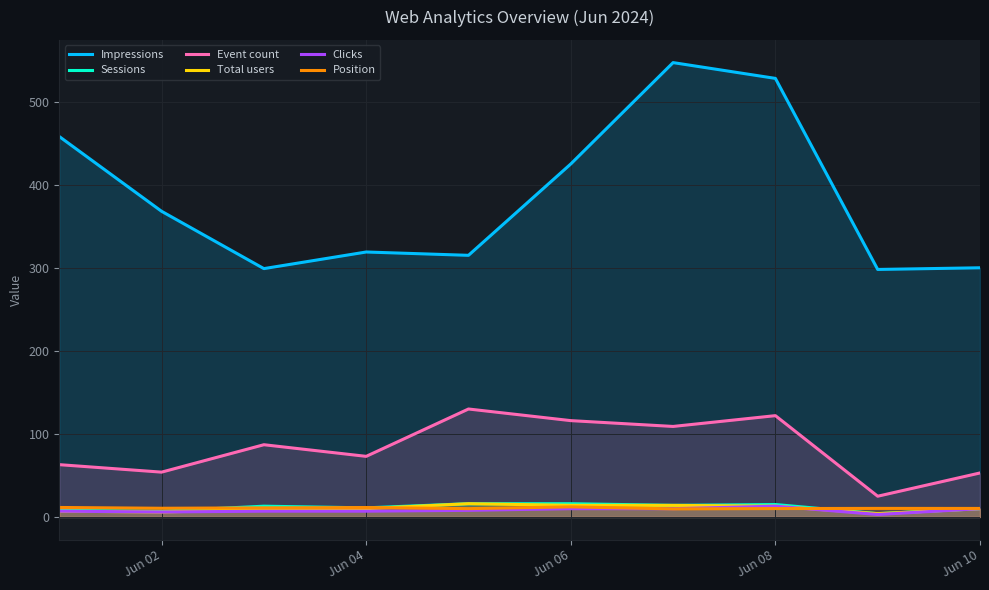

True or false: Clicks and Impressions intersect in this chart.

False